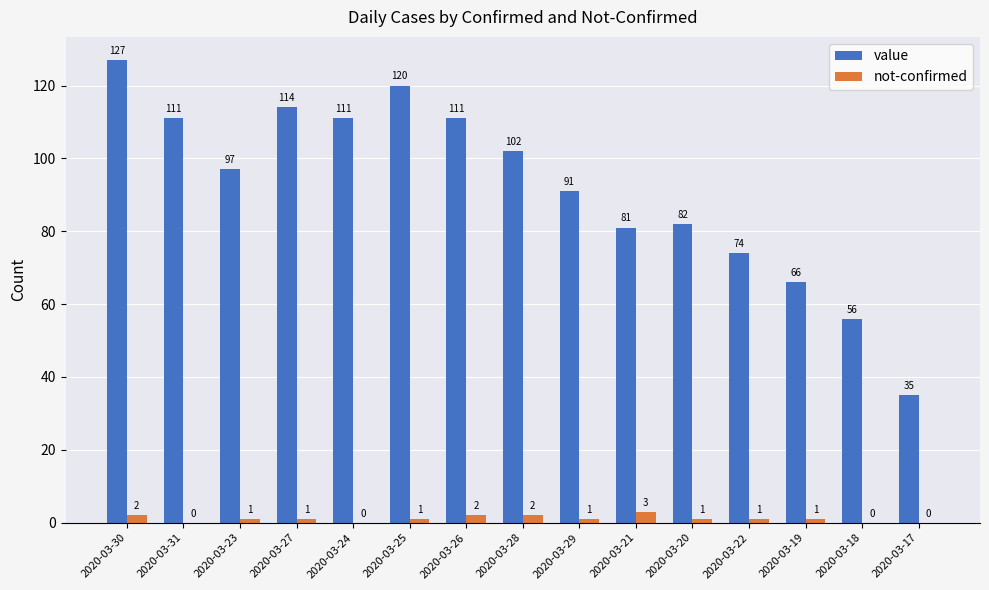

Does the chart contain stacked bars?

No